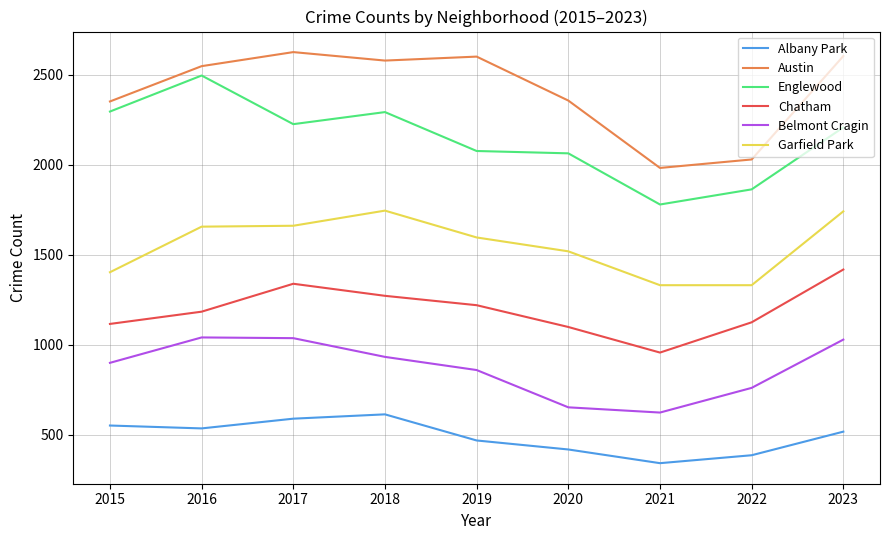

At which label is Albany Park closest to 478?

2019